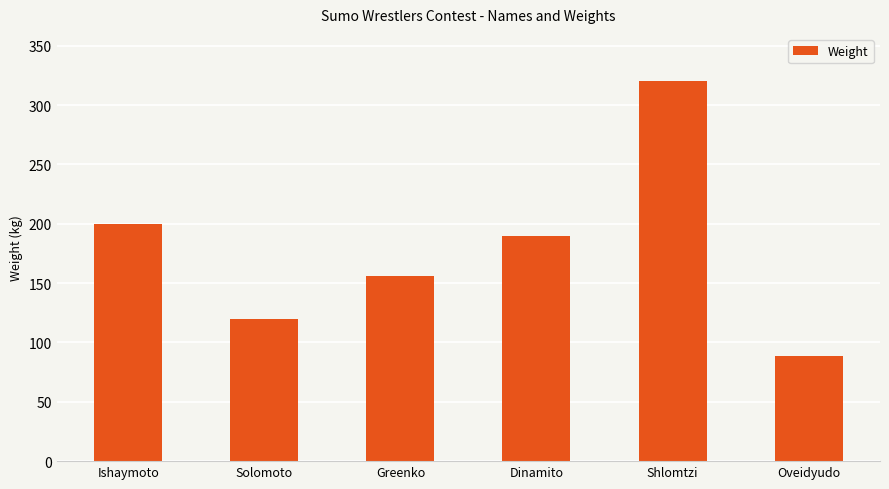

What is the value of the 1st bar from the left?

200